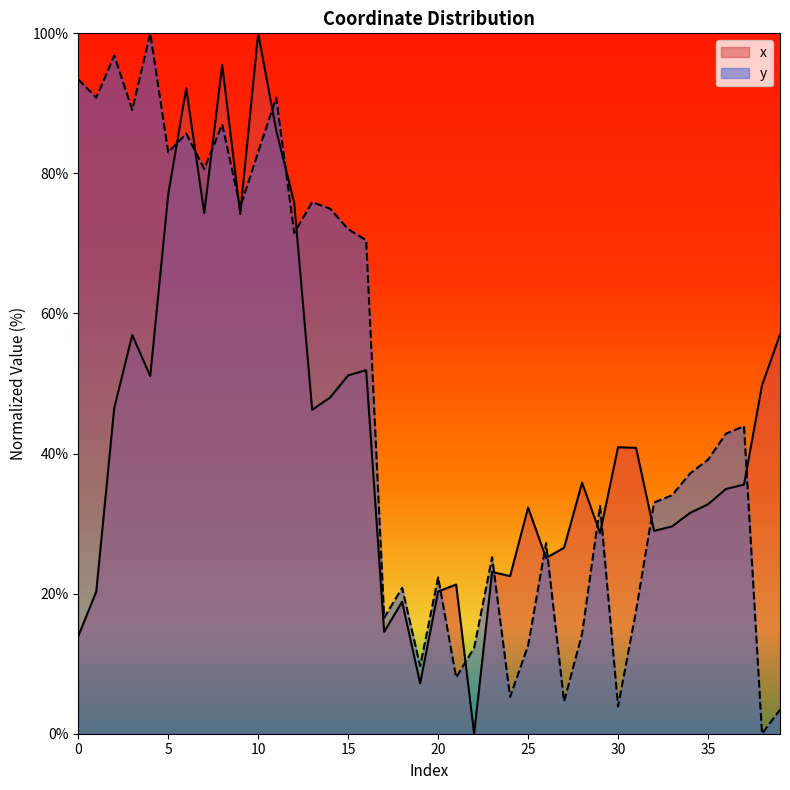

What are all the series names shown in the legend?

x, y